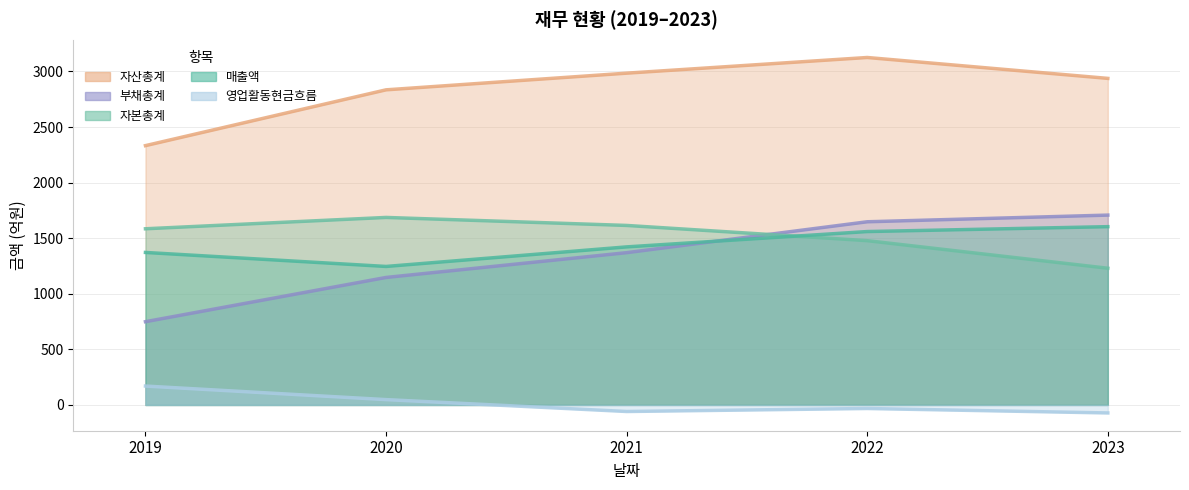

At which category does 매출액 reach its first local valley?

2020